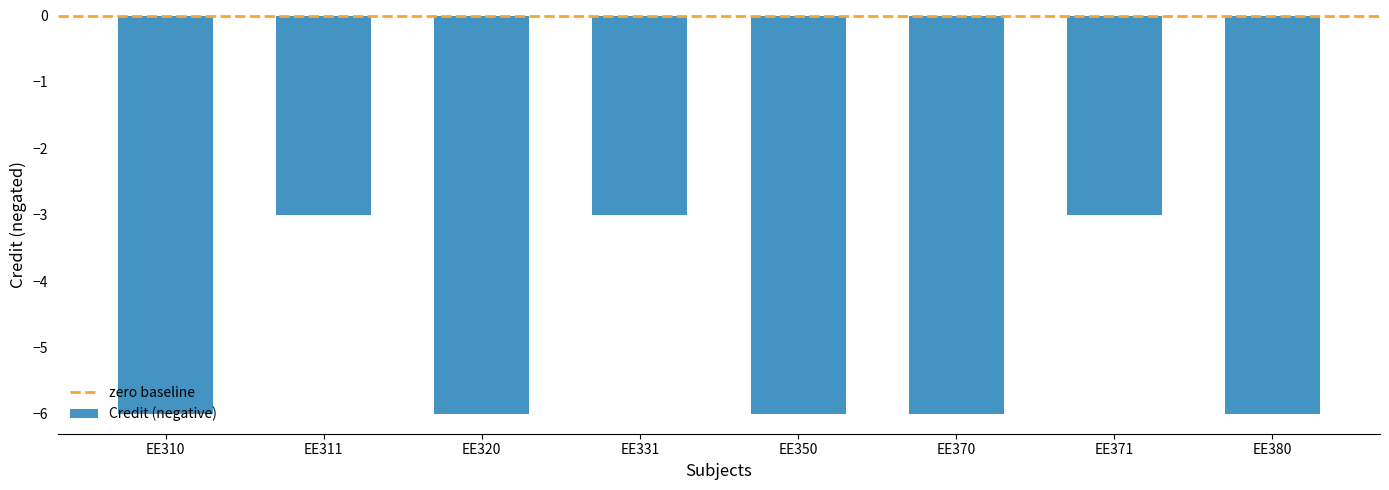

The chart shows a value of -5 at EE311. True or false?

False